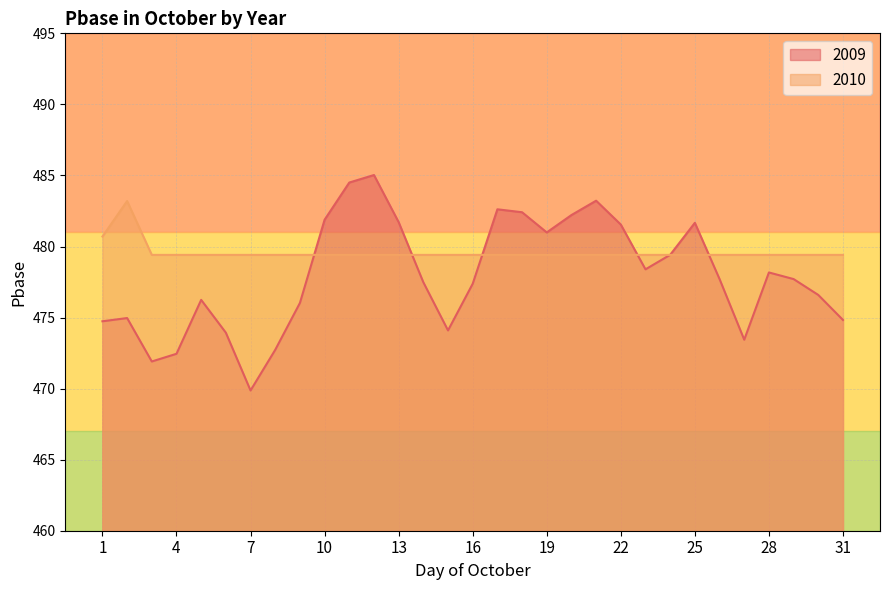

Between 17 and 30, which series saw the biggest shift?

2009